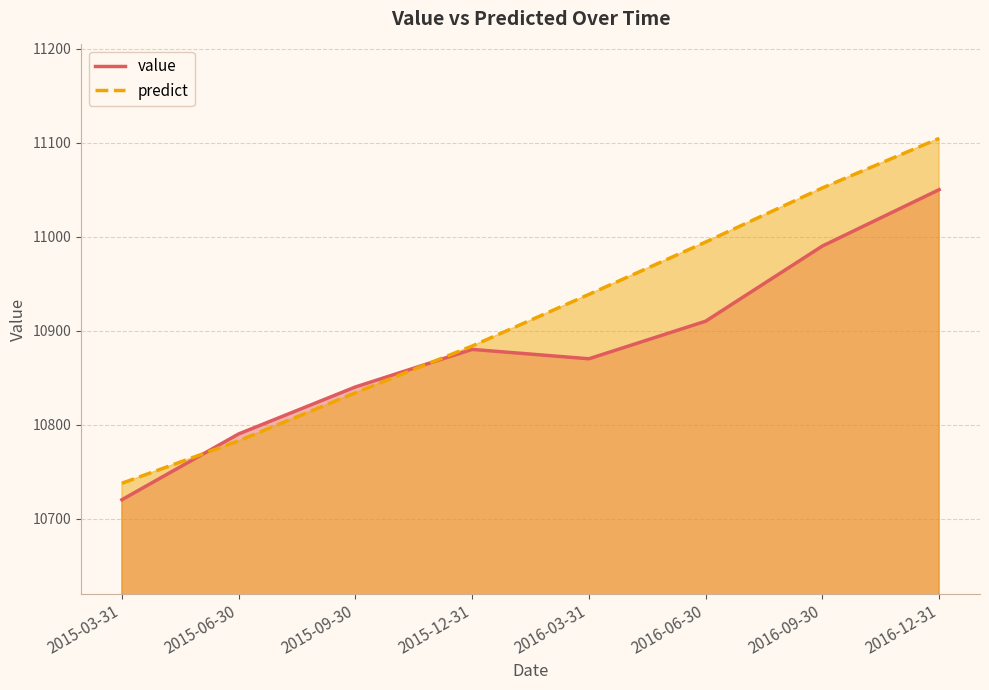

What is the difference between the second highest and second lowest values in the predict series?

269.2